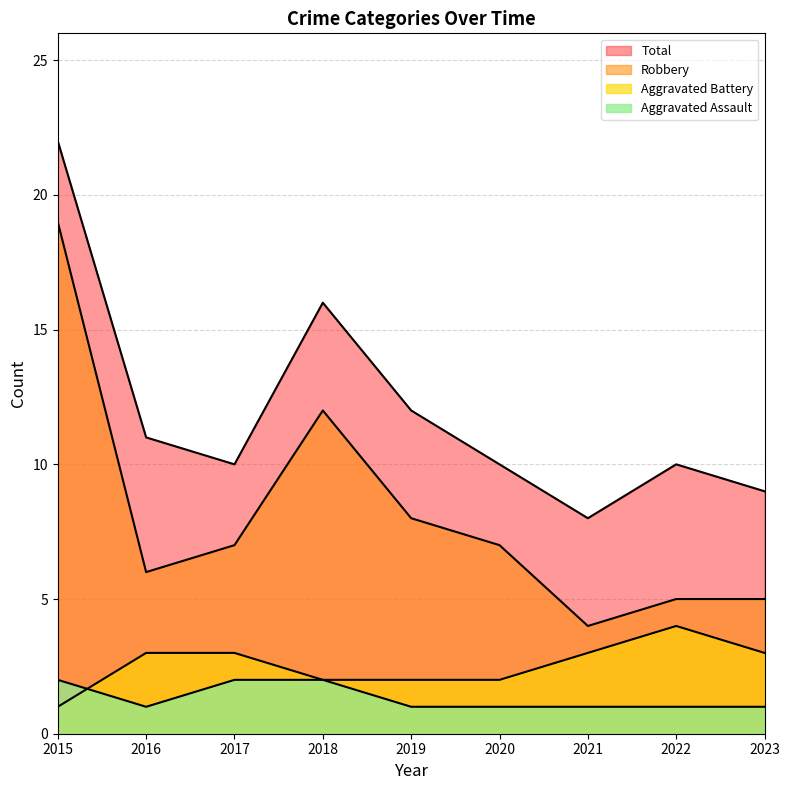

Which category has the highest value across all series?

2015